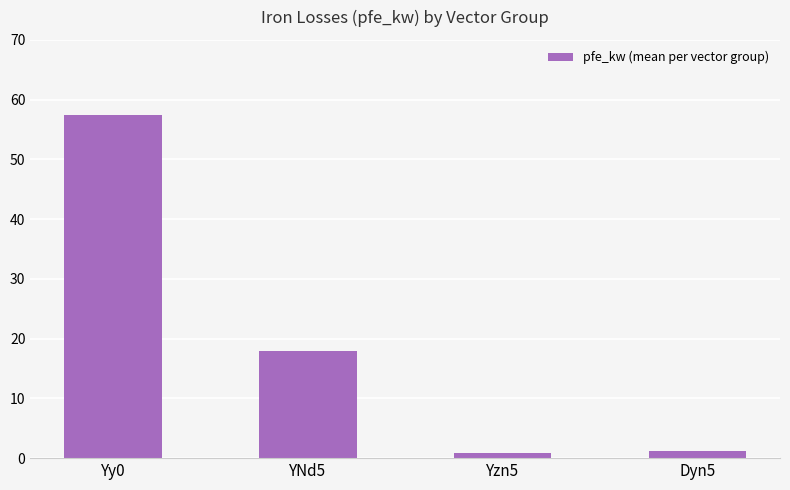

What is the label of the 3rd bar from the left?

Yzn5